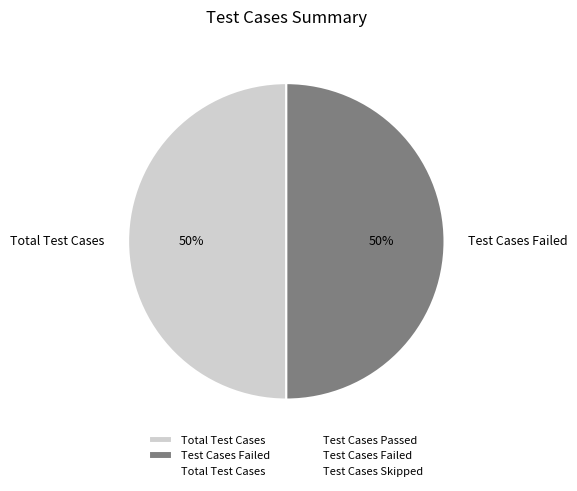

To the nearest percent, what is the combined percentage of Total Test Cases and Test Cases Failed?

100%